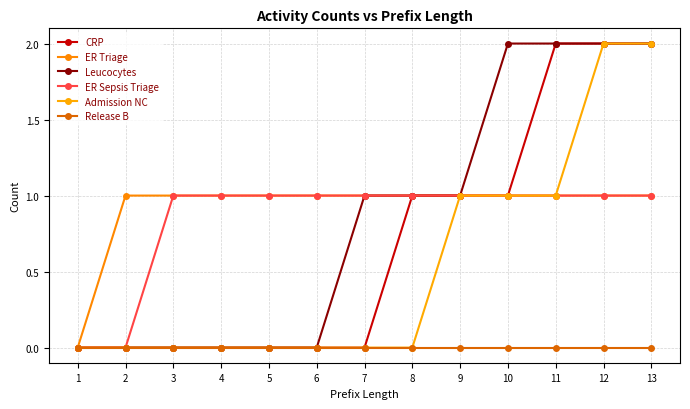

What is the sum of the CRP values at 4 and 13?

2